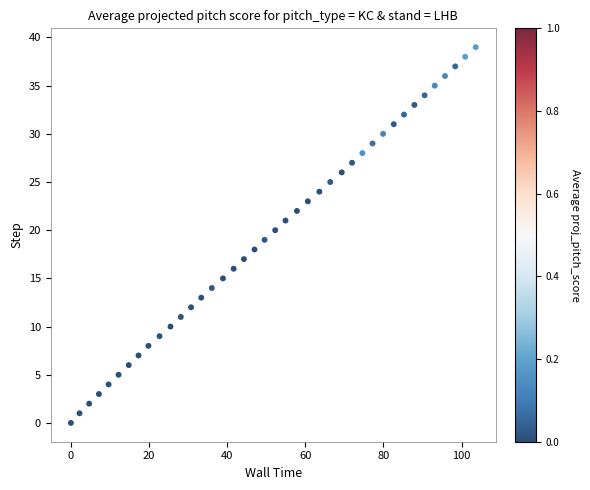

What is the range of Y values (max minus min)?

39